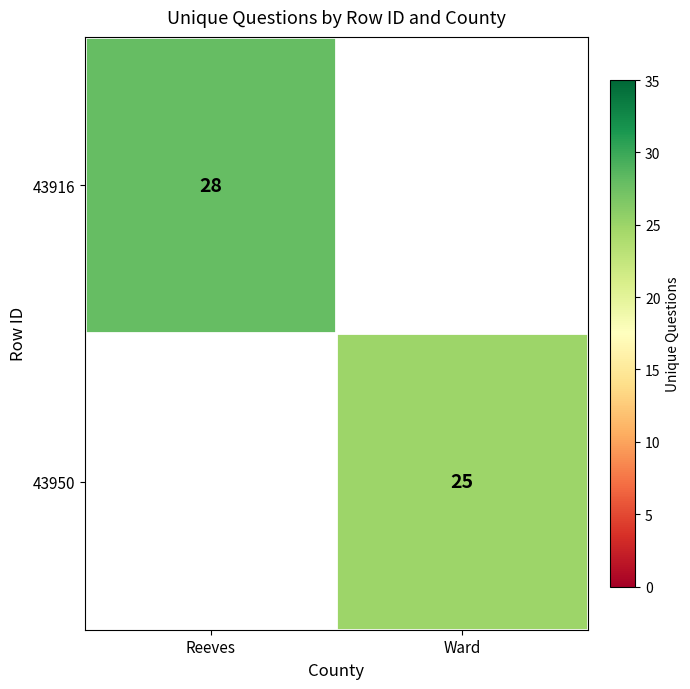

Is it true that 43916 equals 28 at Reeves?

True